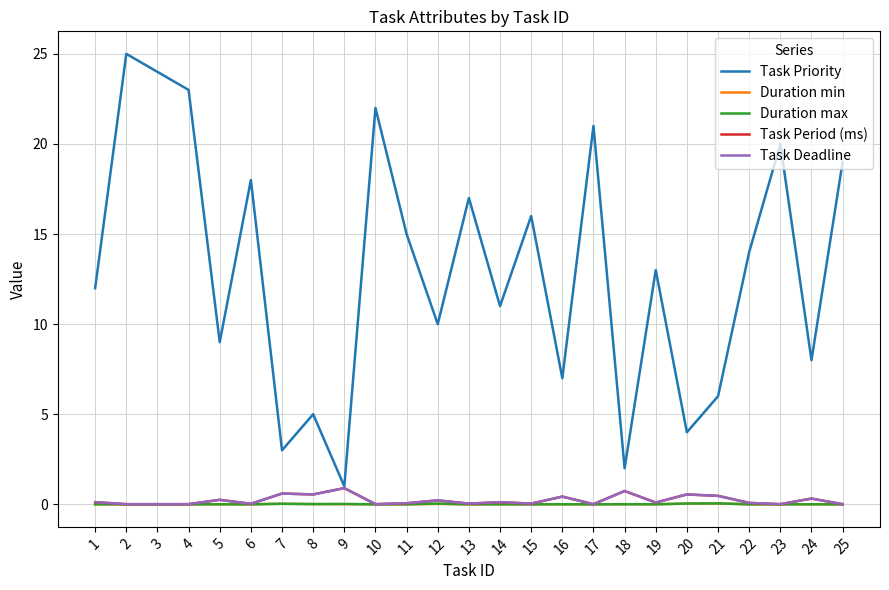

Does the chart have visible grid lines?

Yes